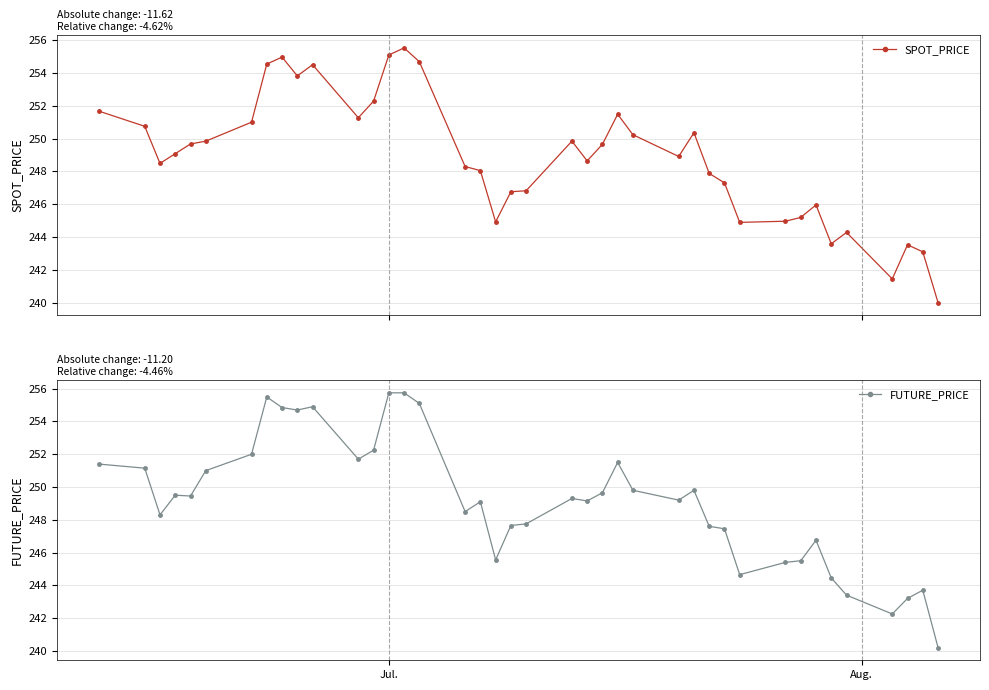

What is the sum of all FUTURE_PRICE values?

9964.8